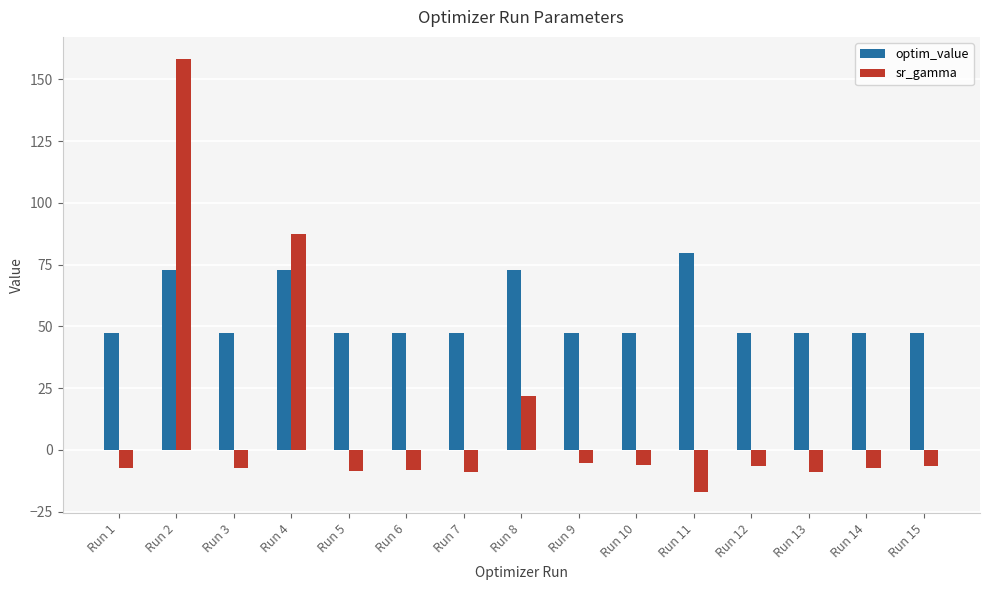

At which label is sr_gamma closest to 70?

Run 4